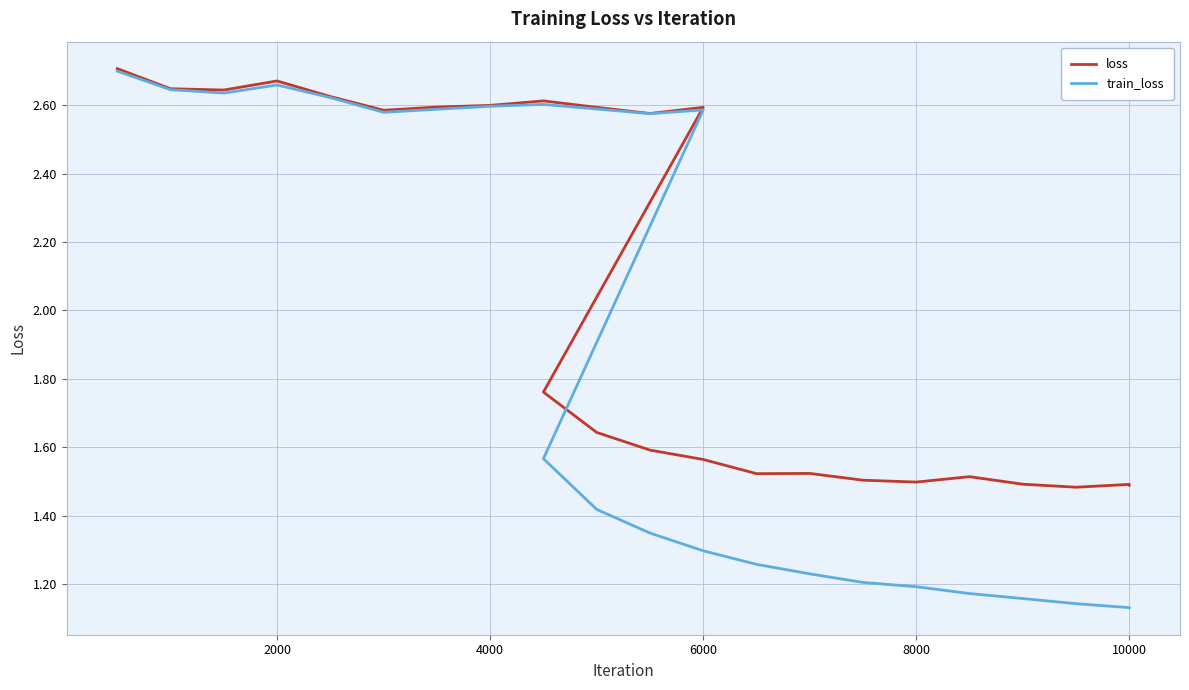

Is the value of train_loss at 23 greater than the value of loss at 13?

No